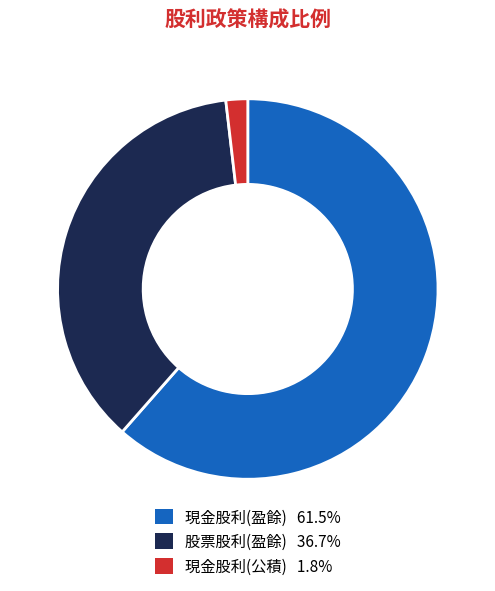

Is there a majority slice in this chart?

Yes